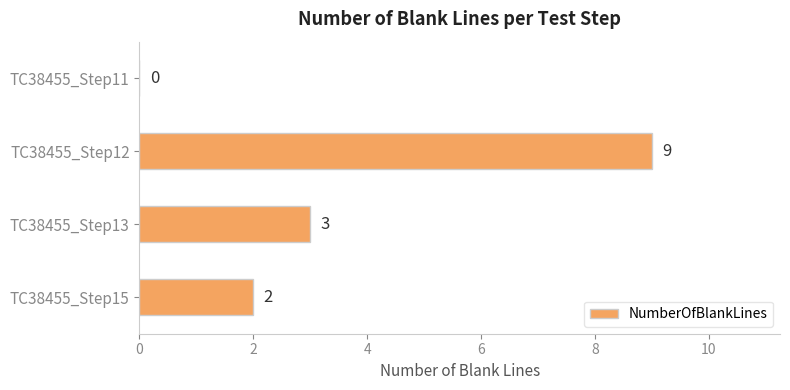

How many values are between 2 and 9?

3